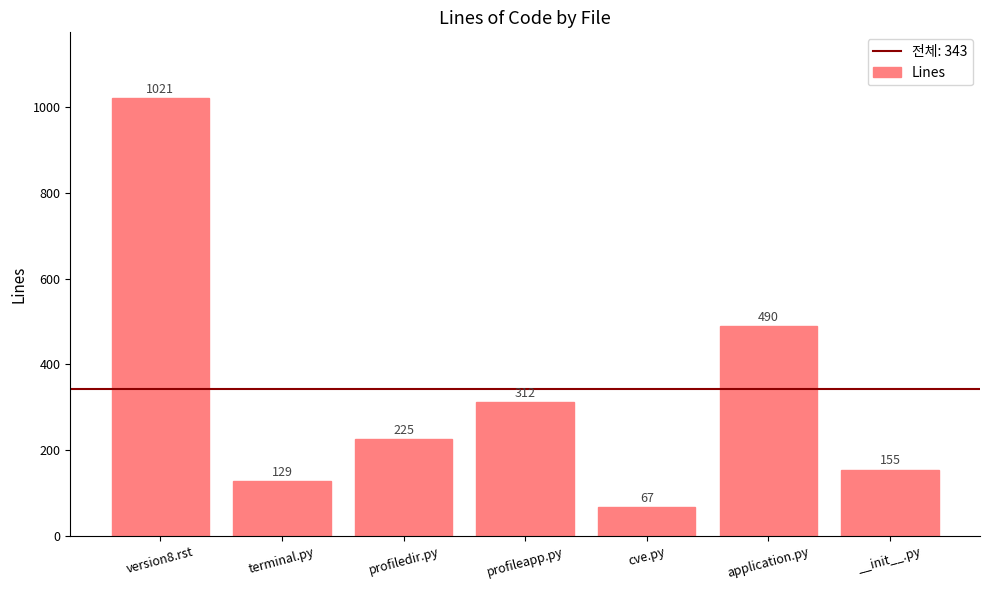

What is the label of the 3rd bar from the left?

profiledir.py